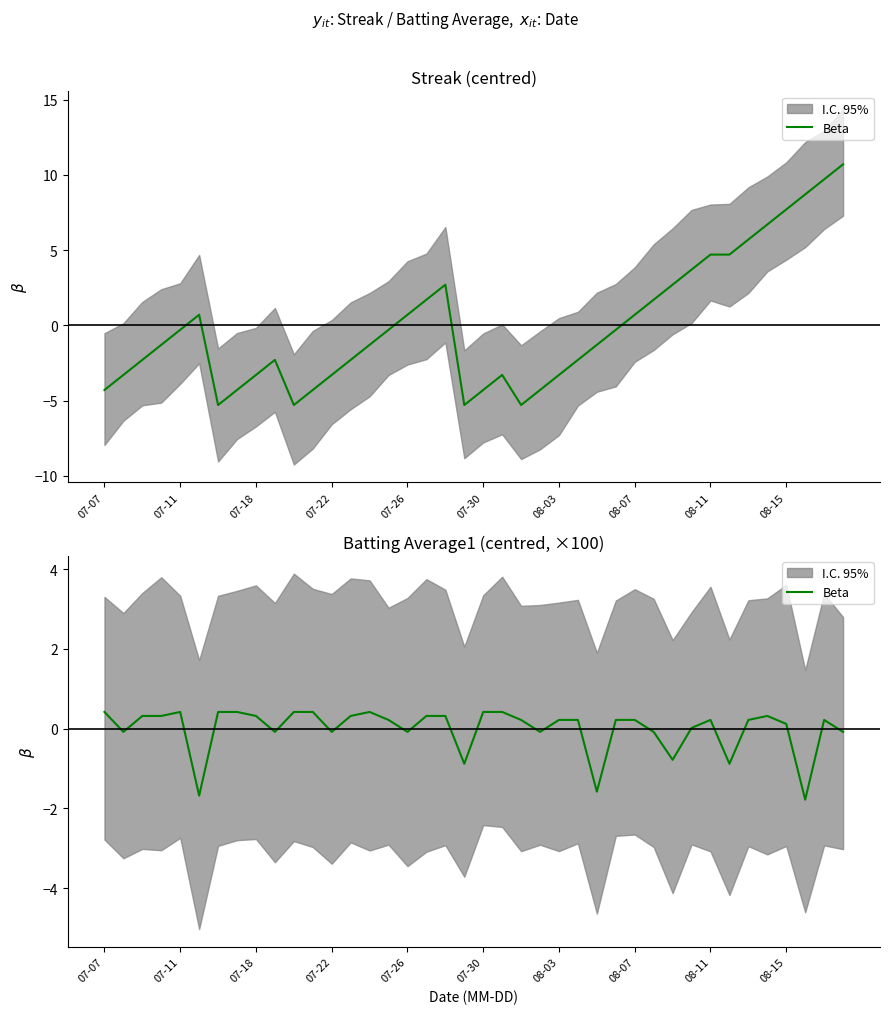

What is the value of the 5th point from the left?

0.4